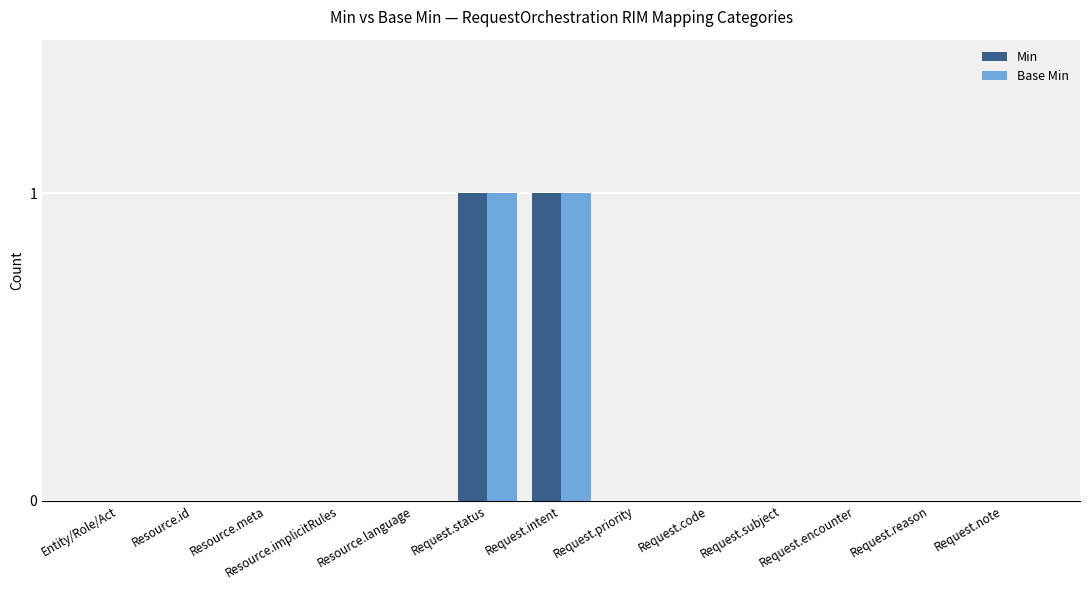

The value of Min at Request.subject is 0. True or false?

True